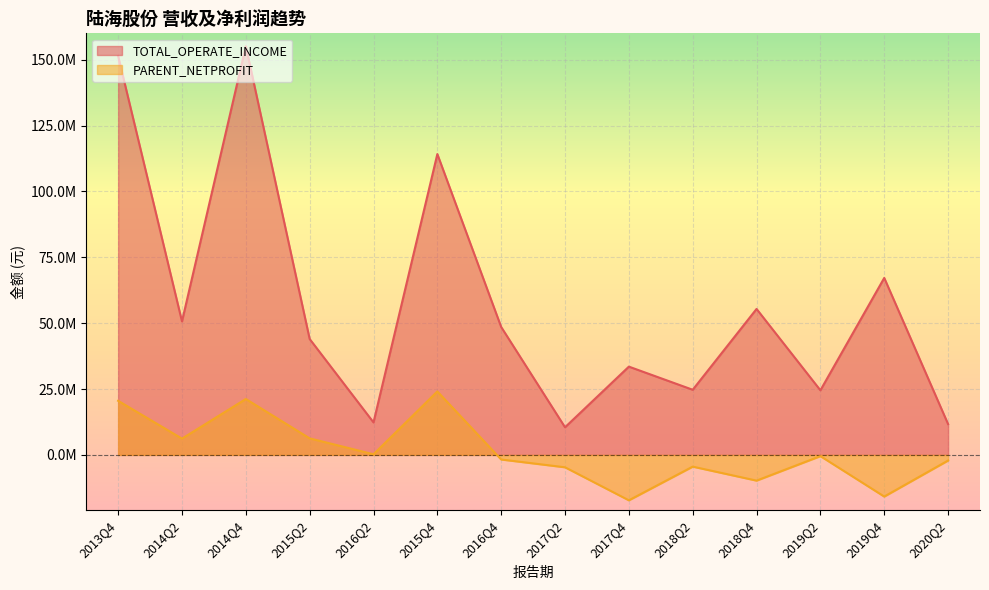

Reading left to right, extract all data points from this chart.

TOTAL_OPERATE_INCOME: 2020Q2=11705429.7	2019Q4=67167011.4	2019Q2=24525318.1	2018Q4=55396695.1	2018Q2=24725518.2	2017Q4=33504335.1	2017Q2=10486253.1	2016Q4=48542043.8	2015Q4=114177536.2	2016Q2=12332072.7	2015Q2=43991686.6	2014Q4=155091527.4	2014Q2=50665699.5	2013Q4=151381054.8
PARENT_NETPROFIT: 2020Q2=-2134524.3	2019Q4=-15804938.6	2019Q2=-463860.3	2018Q4=-9759720.4	2018Q2=-4449026.6	2017Q4=-17231920.6	2017Q2=-4700836.1	2016Q4=-1740657.9	2015Q4=24088880.7	2016Q2=246958.2	2015Q2=6283185.5	2014Q4=21221072.1	2014Q2=6183594.0	2013Q4=20535182.4